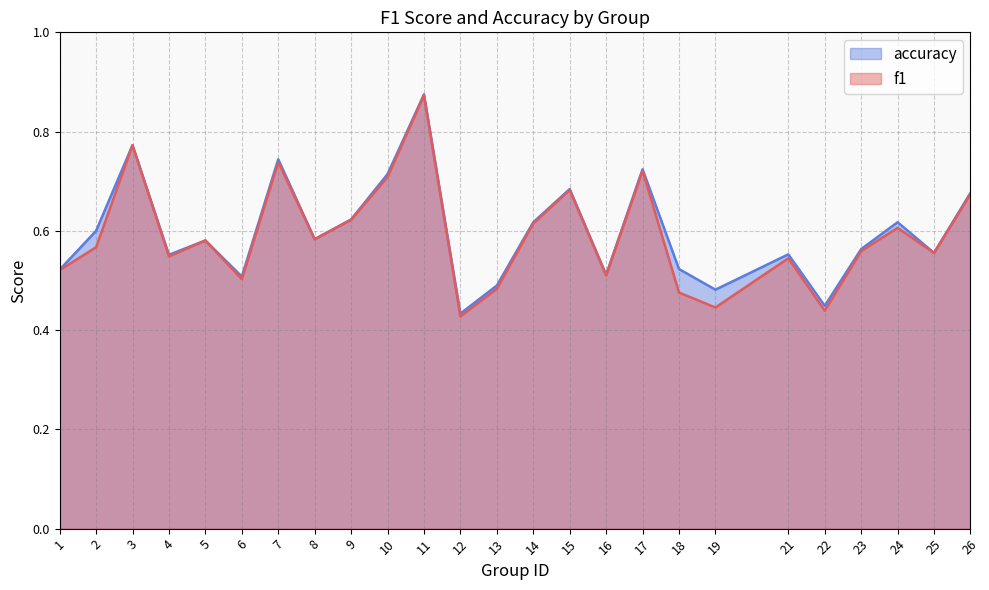

What is the average value of the accuracy series?

0.6